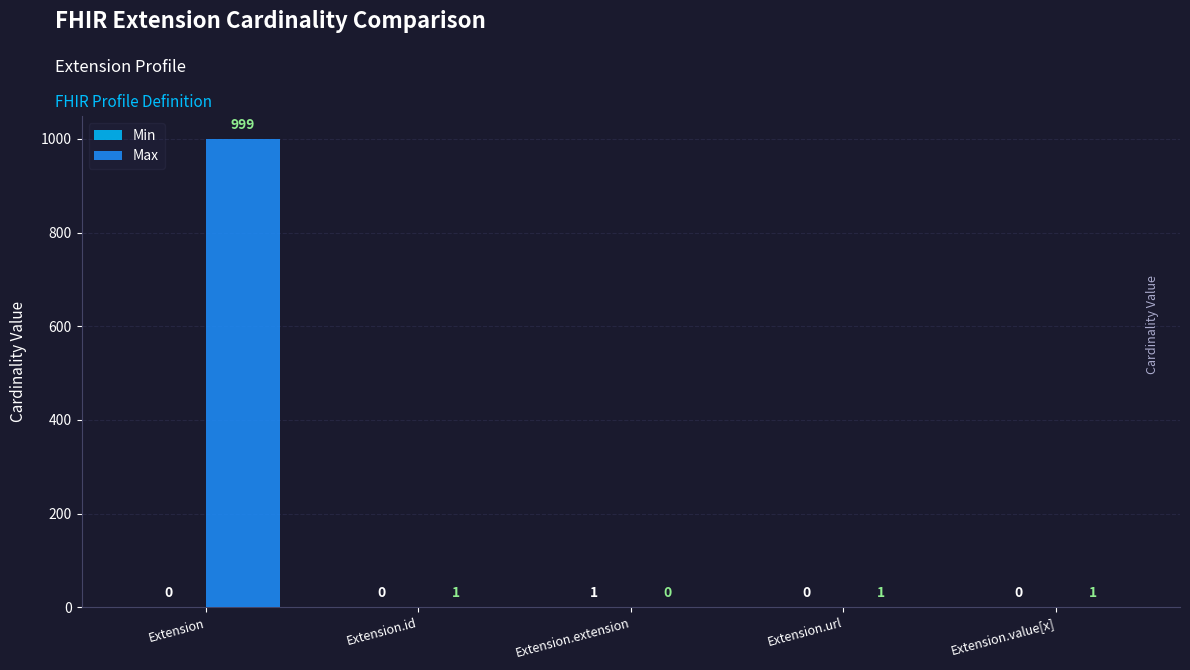

Does the chart contain stacked bars?

No